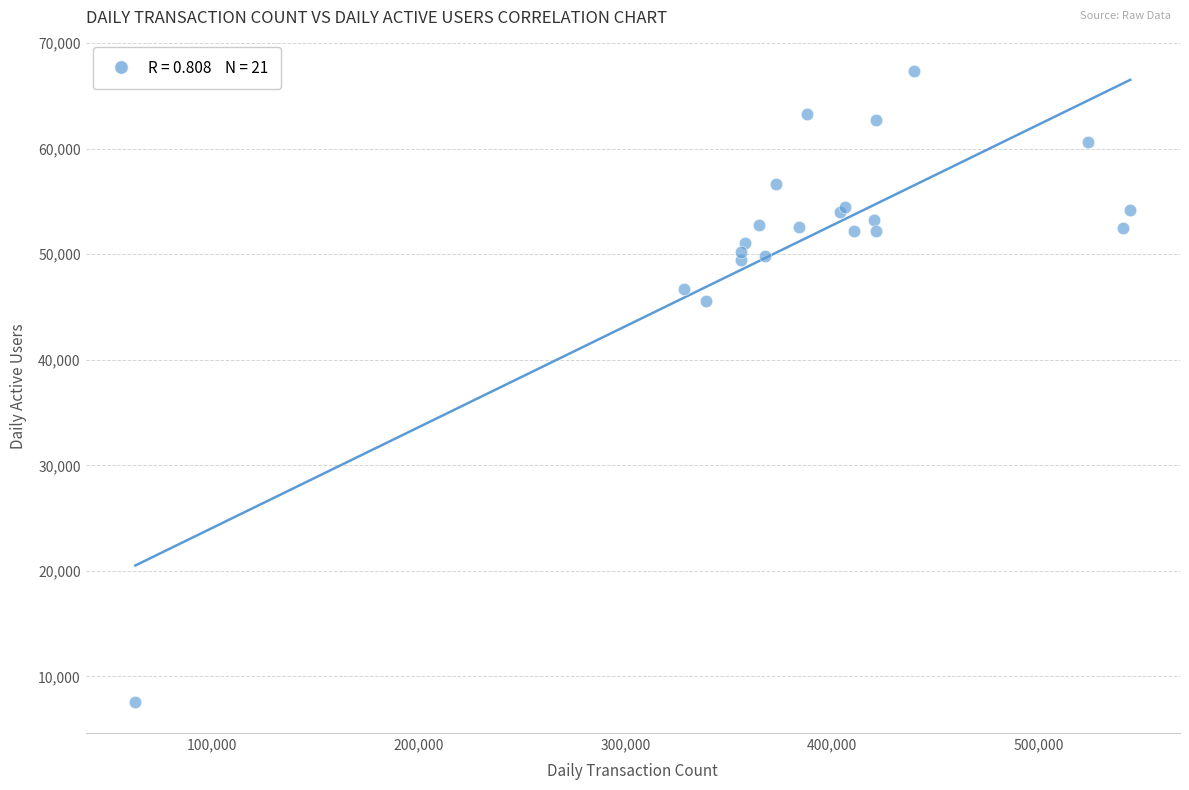

What Y value in the scatter plot is closest to 37485?

45524